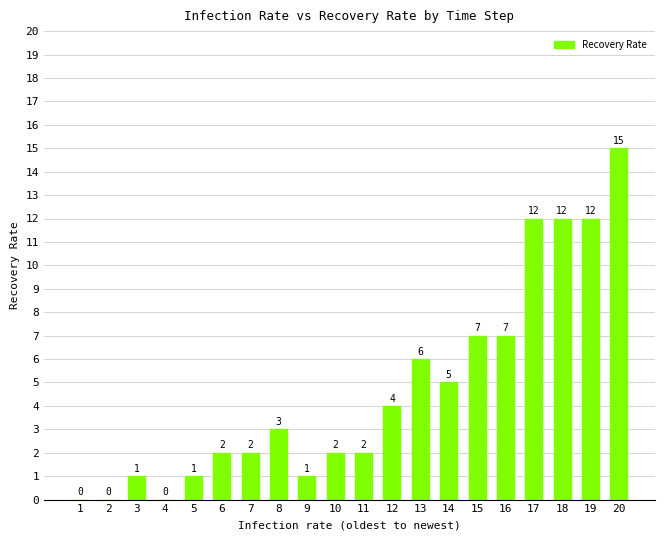

What is the sum of the values at 6 and 14?

7